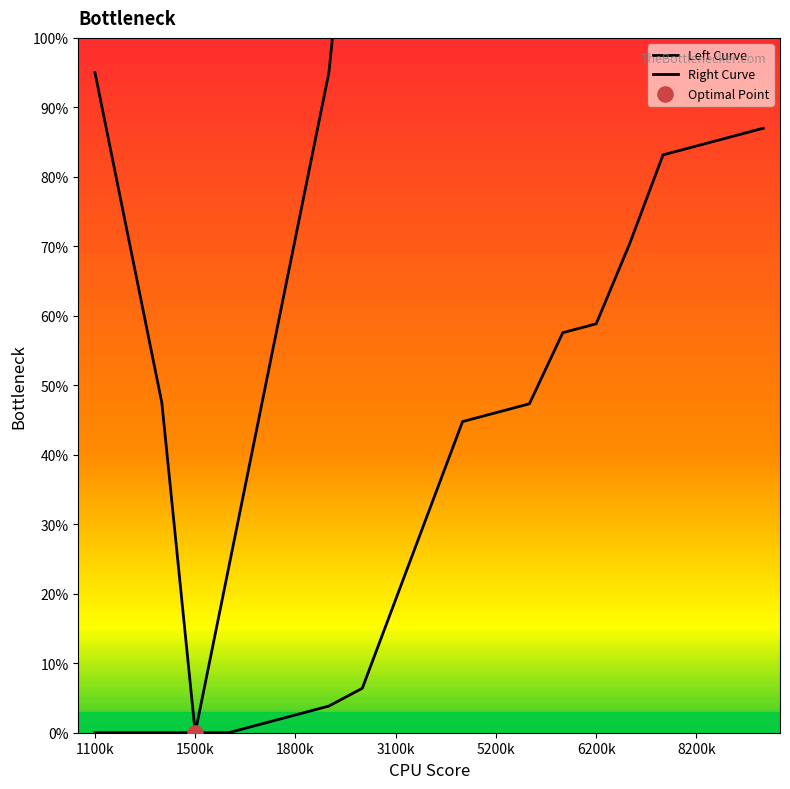

Which series has the largest total across all categories?

Left Curve